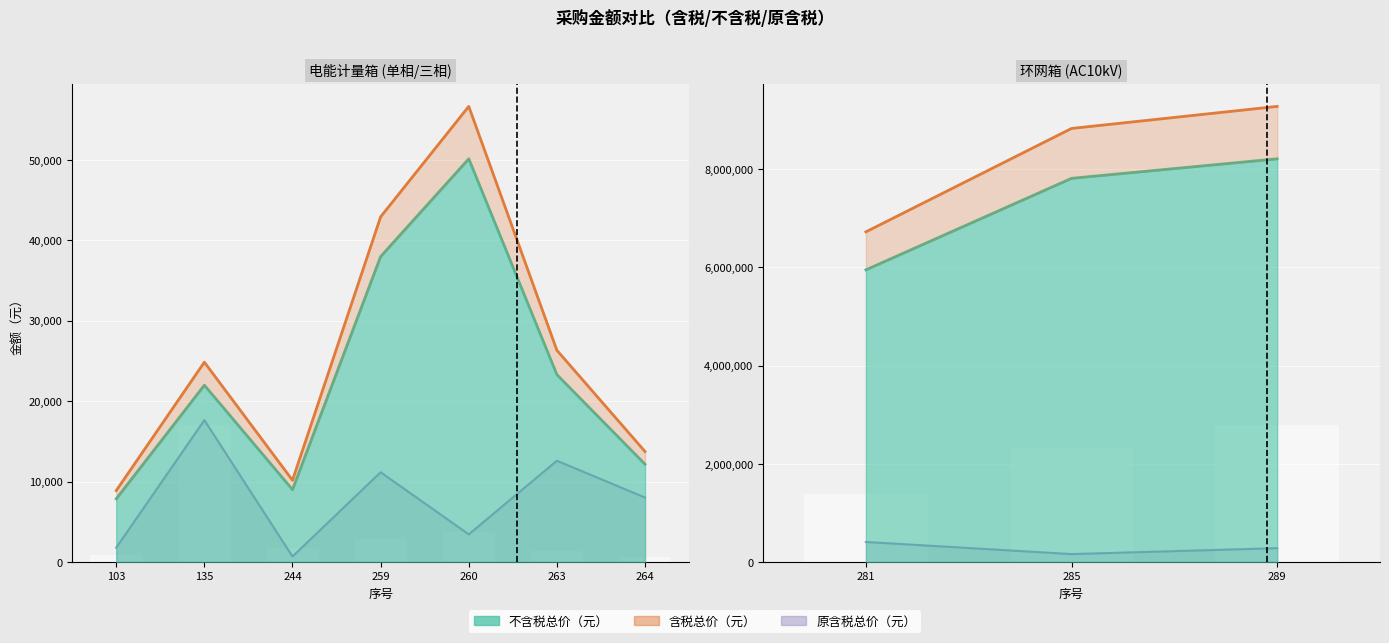

Does the chart contain stacked bars?

No